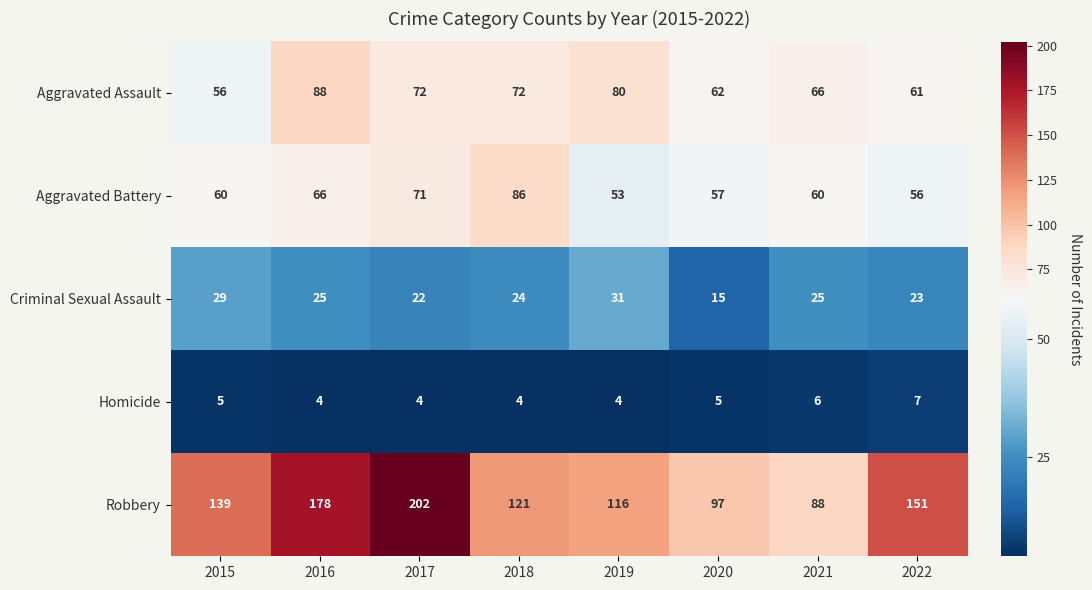

Between 2016 and 2020, which series saw the biggest shift?

Robbery